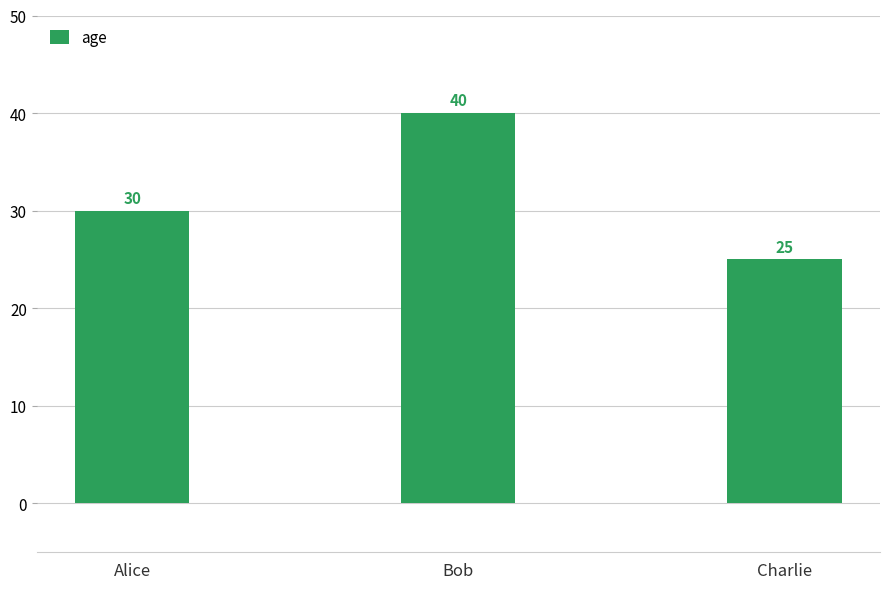

The value at Charlie is 13. True or false?

False